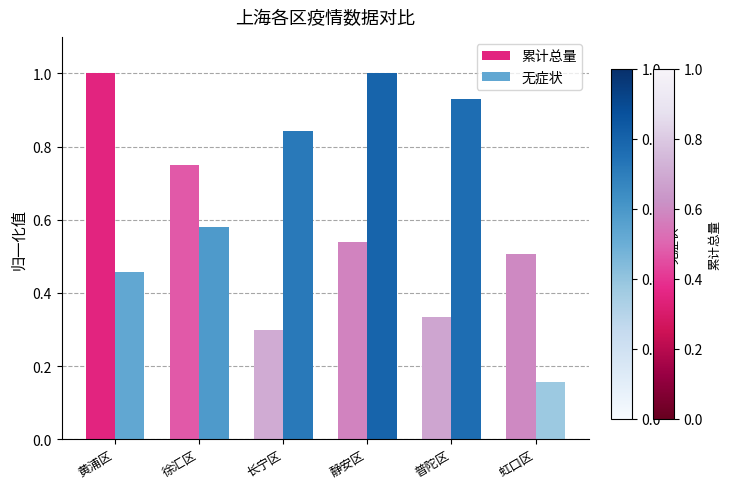

Between 徐汇区 and 静安区, which series saw the biggest shift?

无症状